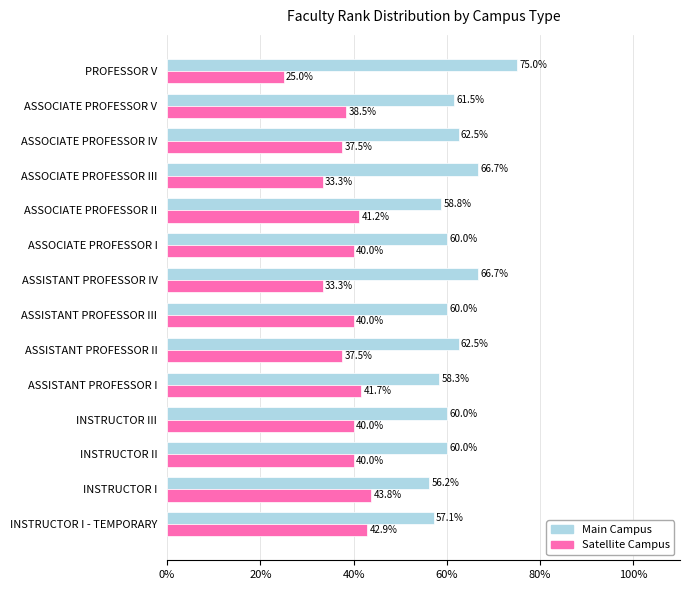

What is the total value across all series at ASSOCIATE PROFESSOR V?

100.0